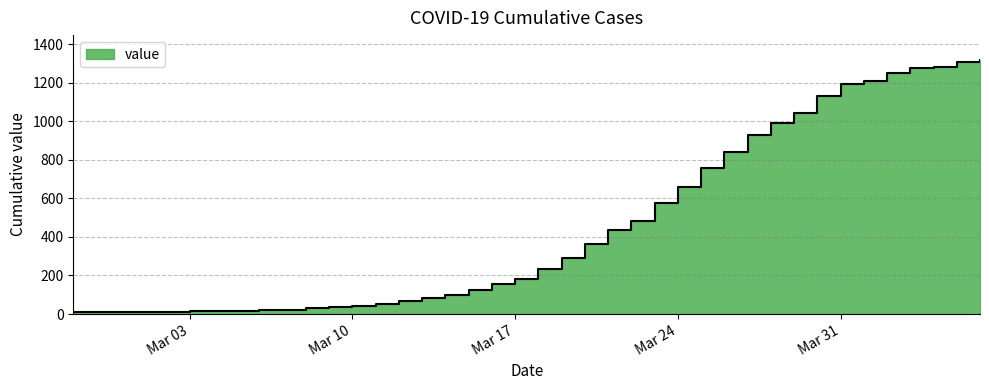

What is the sum of all values?

18585